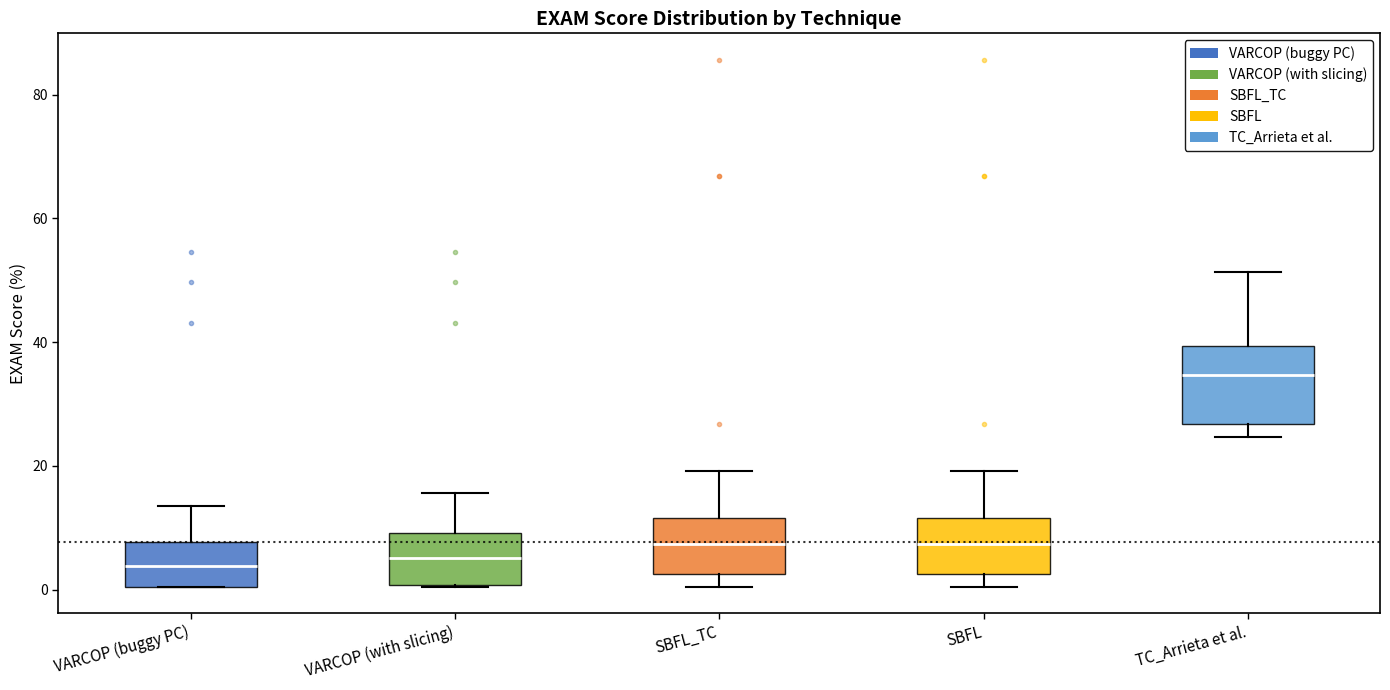

Reading left to right, transcribe this box plot: for each box, give where its median line is, the range the box spans, and where its two whiskers end, as read against the y-axis. The values are not printed on the chart, so give them approximately, as read against the axis.

VARCOP (buggy PC): median 4, box 0 to 8, whiskers 0 to 14
VARCOP (with slicing): median 6, box 0 to 10, whiskers 0 to 16
SBFL_TC: median 8, box 2 to 12, whiskers 0 to 20
SBFL: median 8, box 2 to 12, whiskers 0 to 20
TC_Arrieta et al.: median 34, box 26 to 40, whiskers 24 to 52